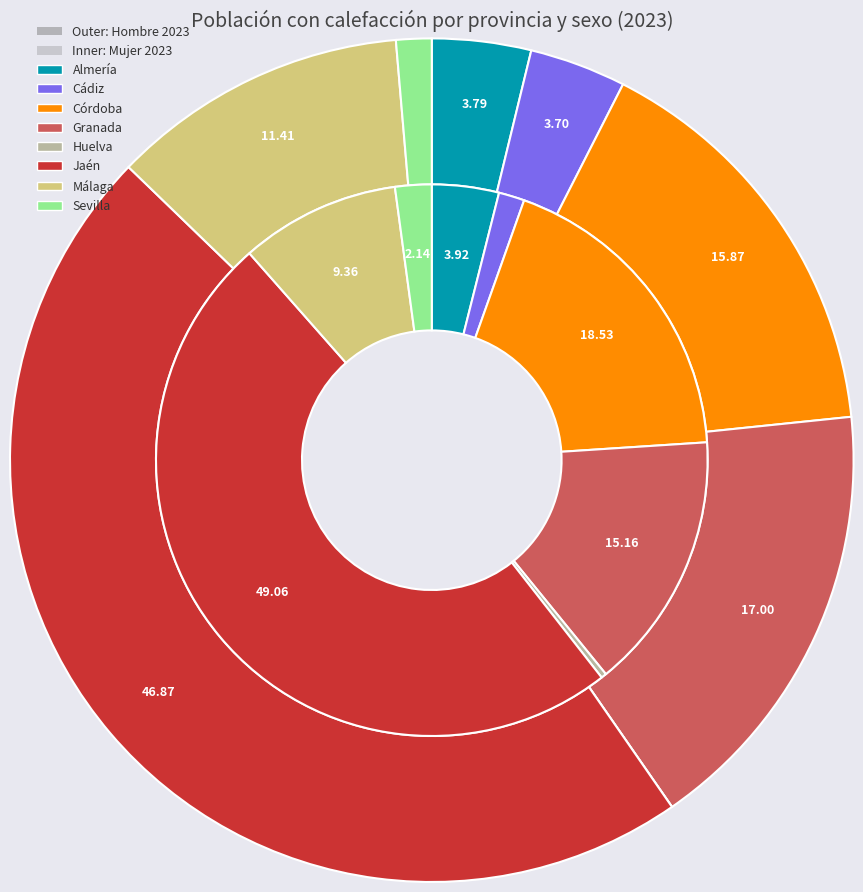

To the nearest percent, what is the difference between the Cádiz and Jaén slice percentages?

43%